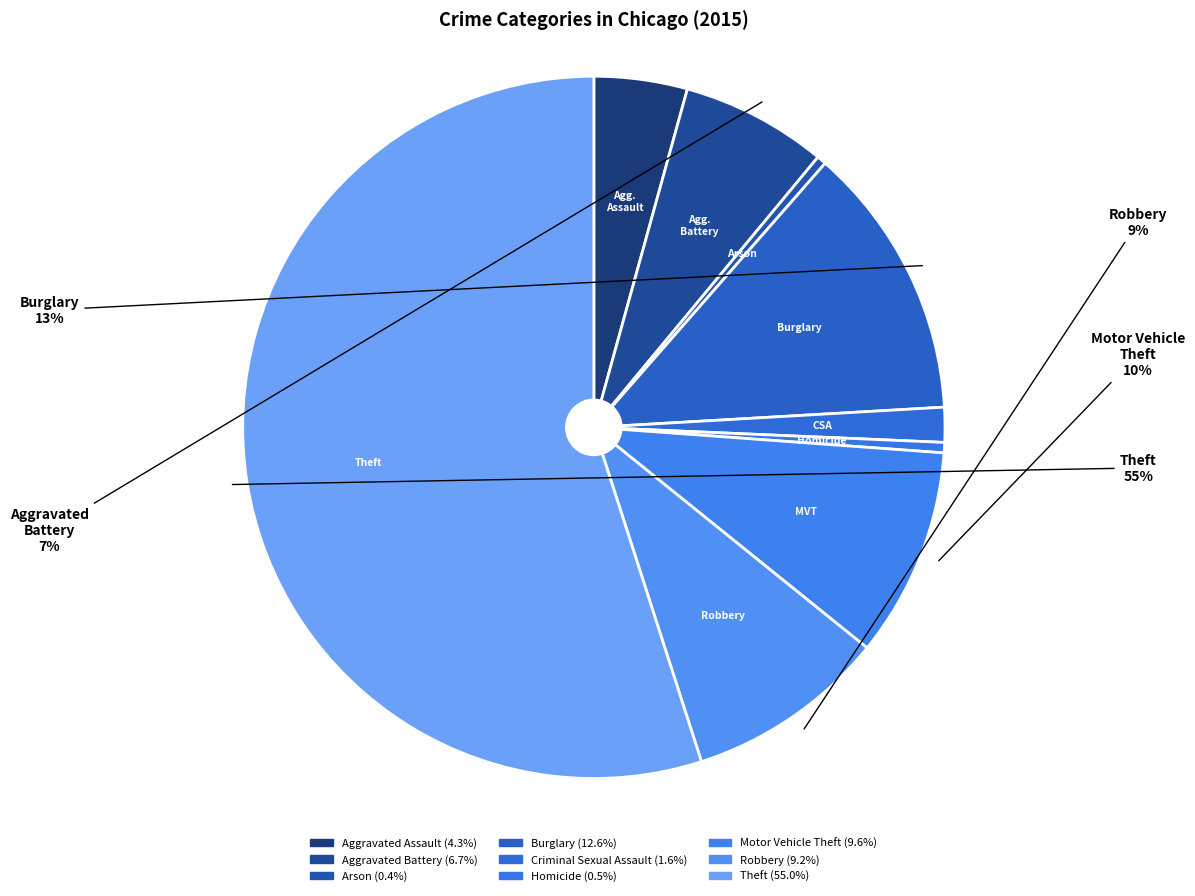

Count the number of slices in the pie.

9